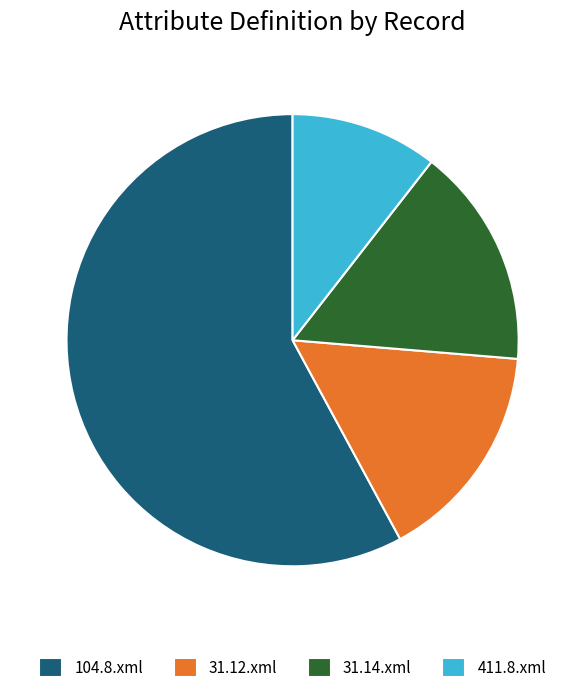

Approximately how many times larger is the value at 104.8.xml compared to 31.14.xml?

3.7